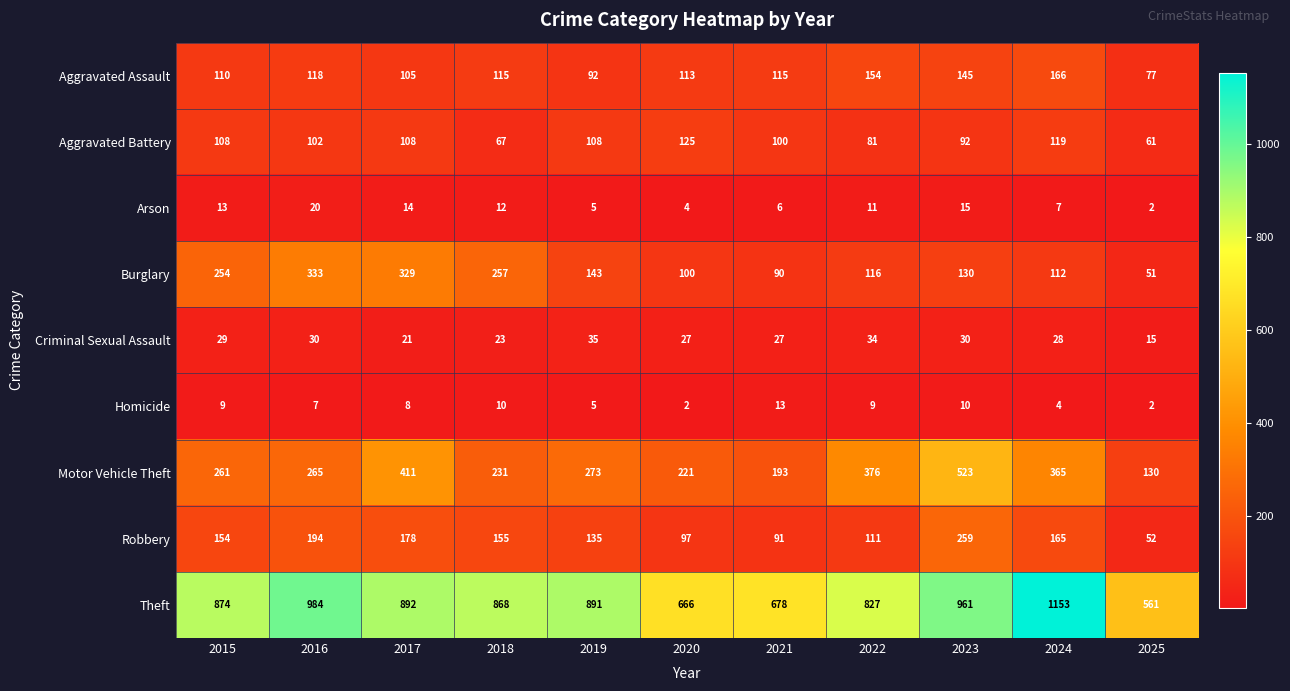

Rank the series at 2024 from highest to lowest value.

Theft, Motor Vehicle Theft, Aggravated Assault, Robbery, Aggravated Battery, Burglary, Criminal Sexual Assault, Arson, Homicide